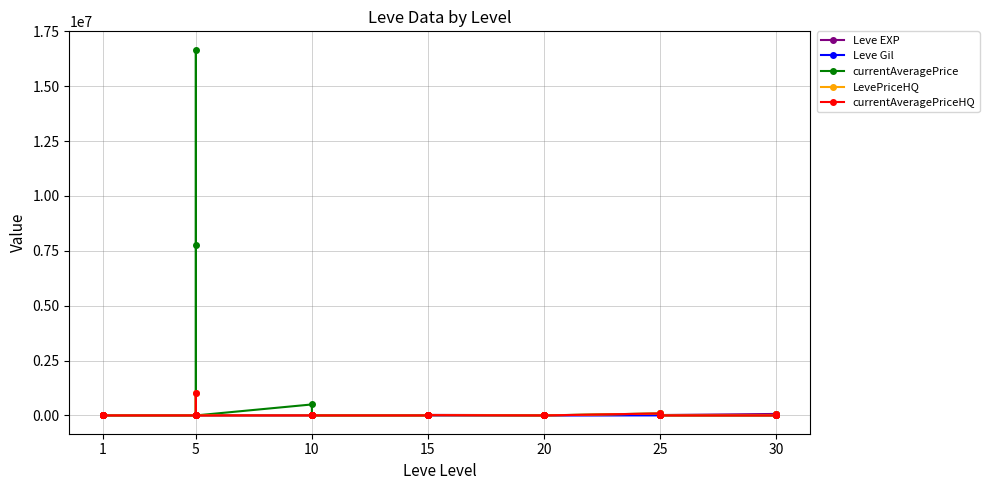

Between 15 and 25, which series saw the biggest shift?

Leve EXP